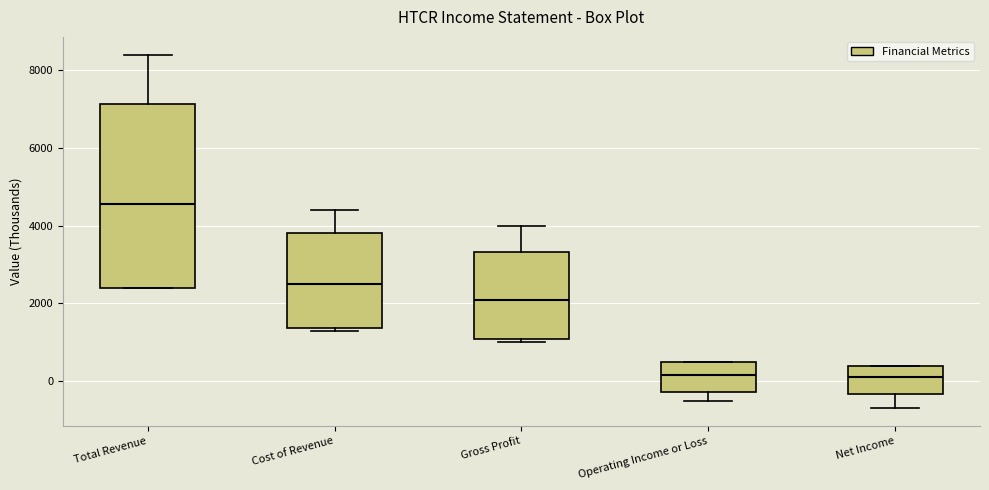

Reading left to right, transcribe this box plot: for each box, give where its median line is, the range the box spans, and where its two whiskers end, as read against the y-axis. The values are not printed on the chart, so give them approximately, as read against the axis.

Total Revenue: median 4600, box 2400 to 7200, whiskers 2400 to 8400
Cost of Revenue: median 2600, box 1400 to 3800, whiskers 1400 (just below the box's lower edge) to 4400
Gross Profit: median 2200, box 1000 to 3400, whiskers 1000 (just below the box's lower edge) to 4000
Operating Income or Loss: median 200, box -200 to 600, whiskers -400 to 600
Net Income: median 200, box -400 to 400, whiskers -600 to 400